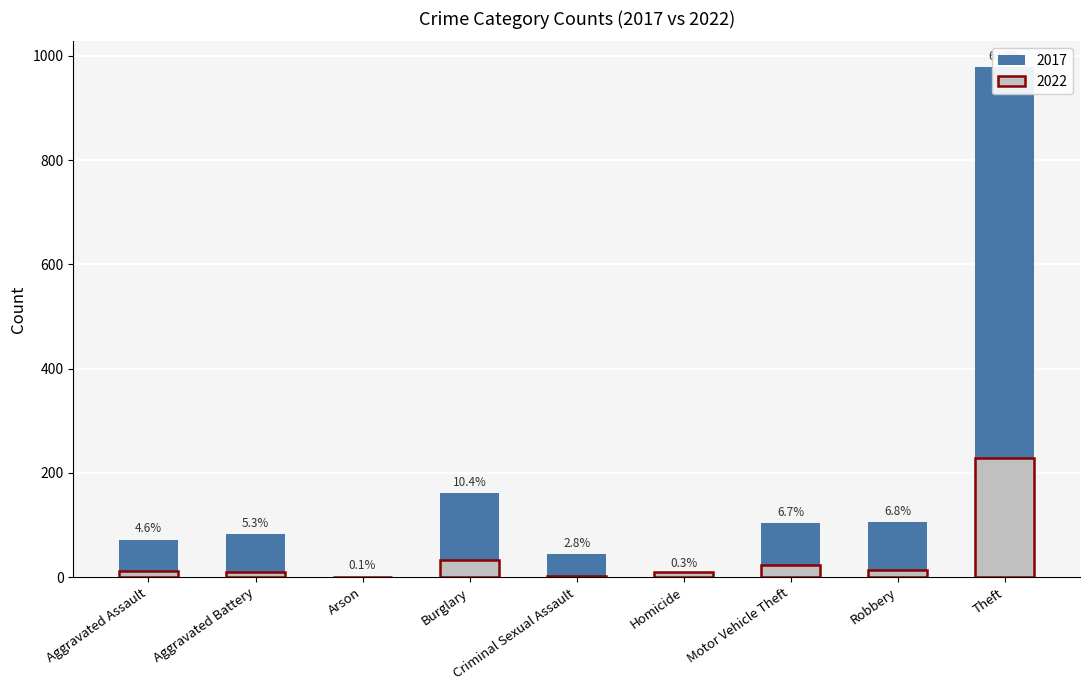

Is it true that 2017 equals 104 at Motor Vehicle Theft?

True